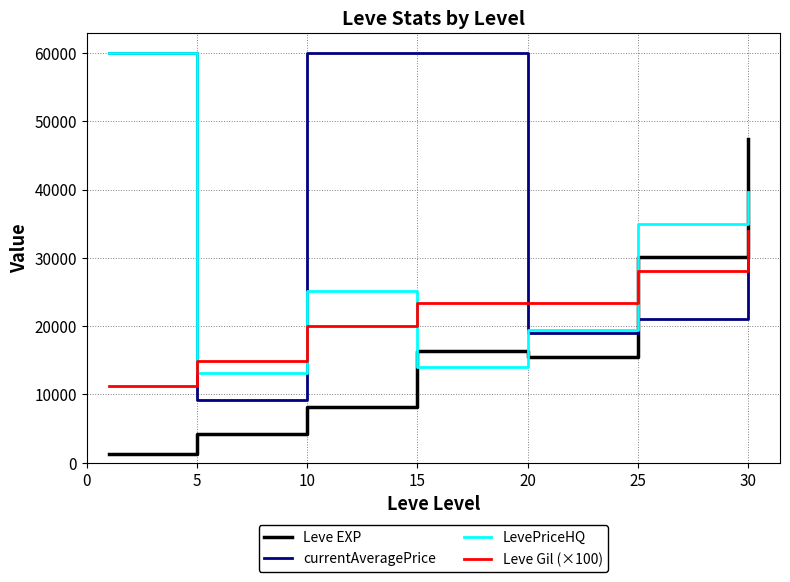

Which series has the widest spread of values?

currentAveragePrice